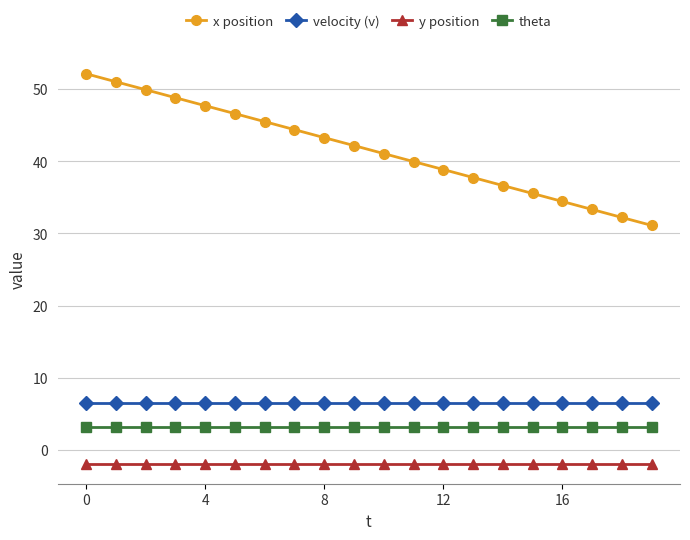

Which series has the largest total across all categories?

x position